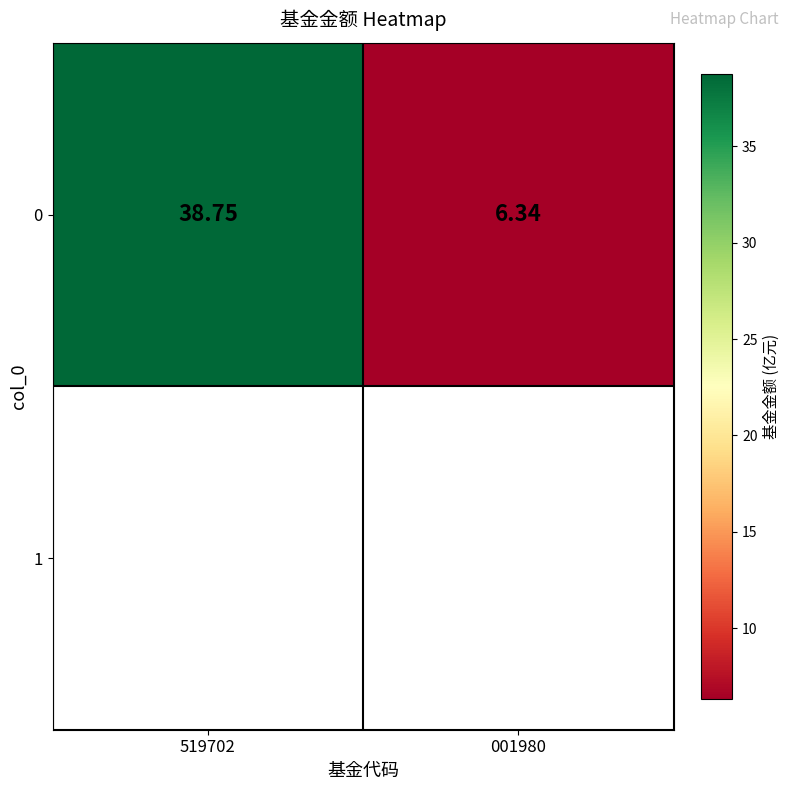

How many data points are above 38?

1